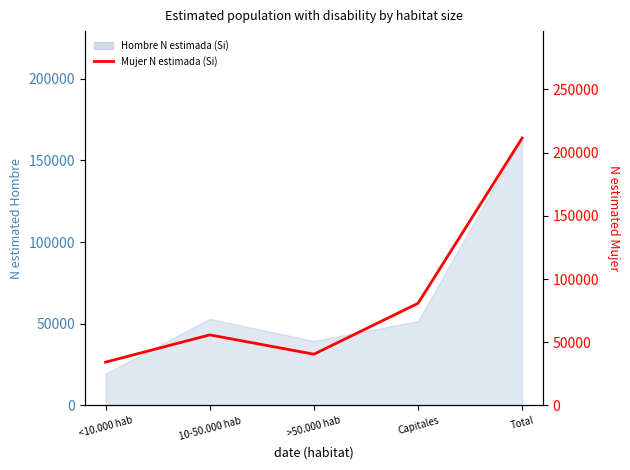

Reading left to right, what are all the values shown in this chart?

34292	55863	40573	80801	211529